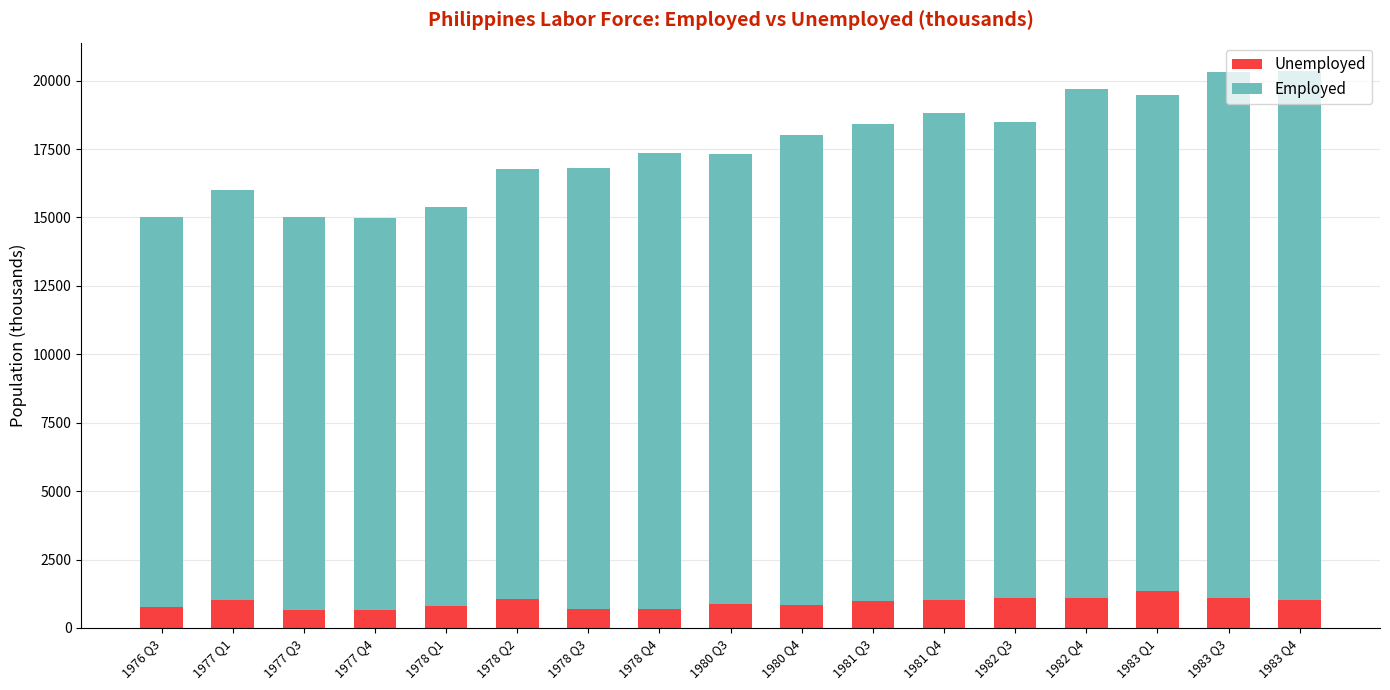

What is the sum of the Unemployed values at 1977 Q3 and 1981 Q4?

1676